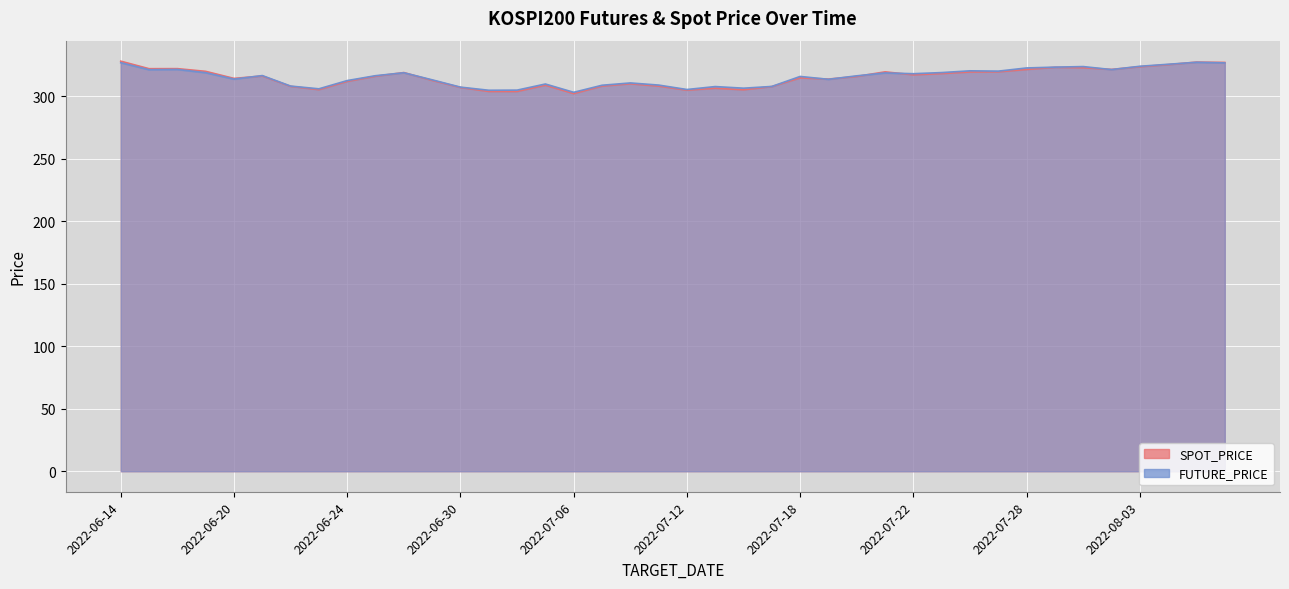

At which category is the sum across all series the highest?

2022-06-14